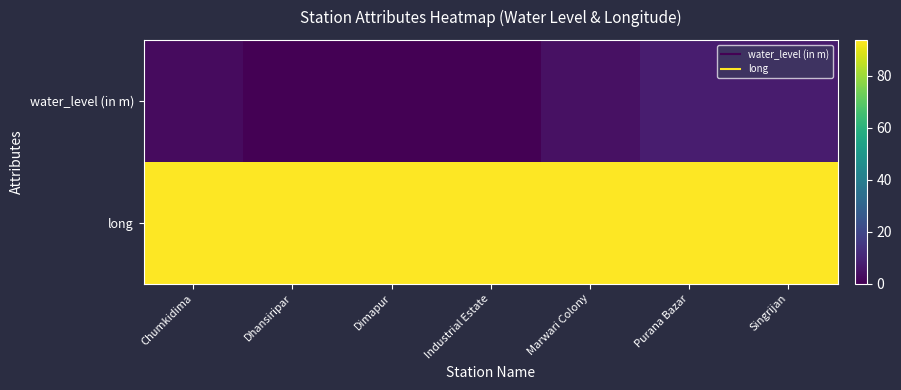

What is the total value across all series at Dimapur?

93.7